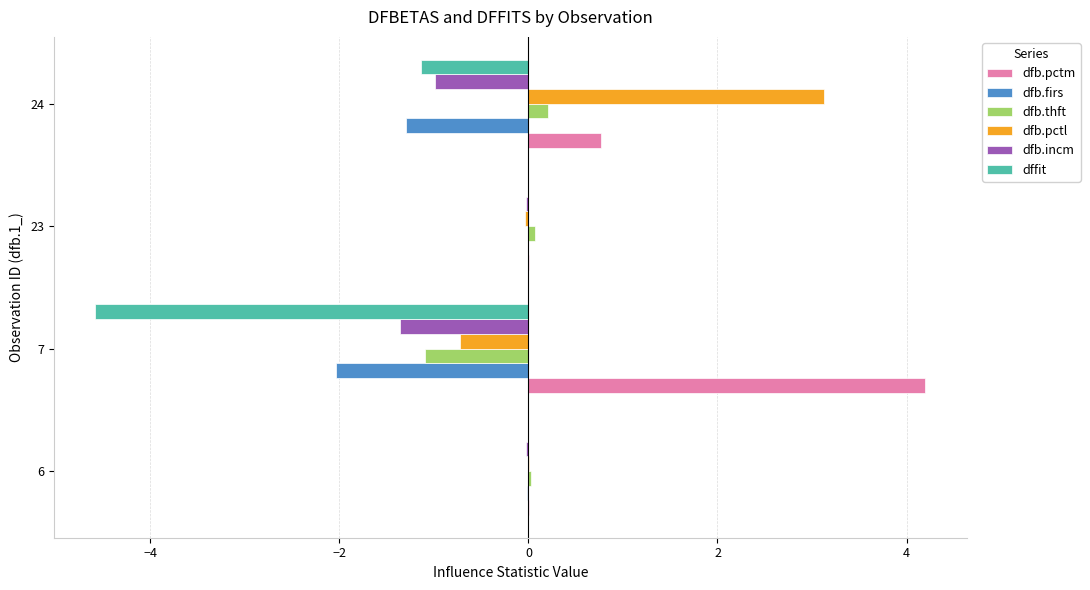

What is the average value of the dfb.incm series?

-0.6